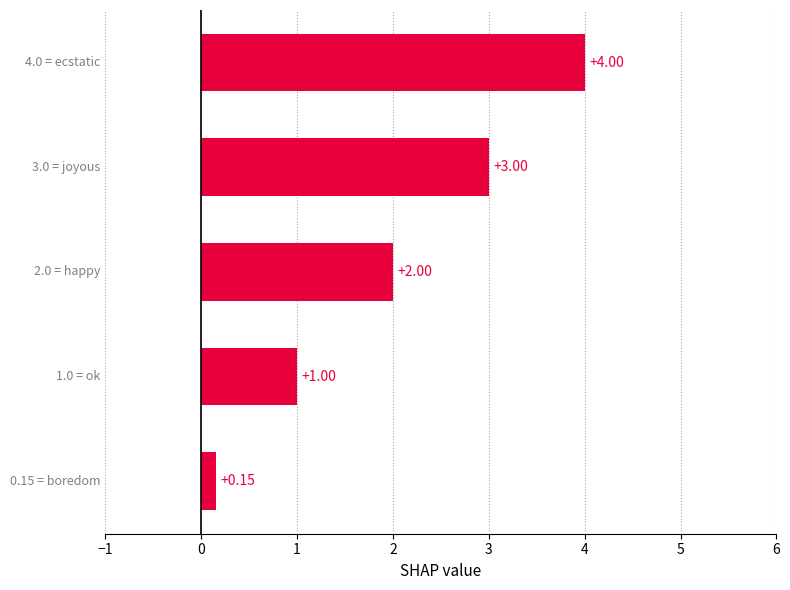

What is the difference between the second highest and second lowest values?

2.0